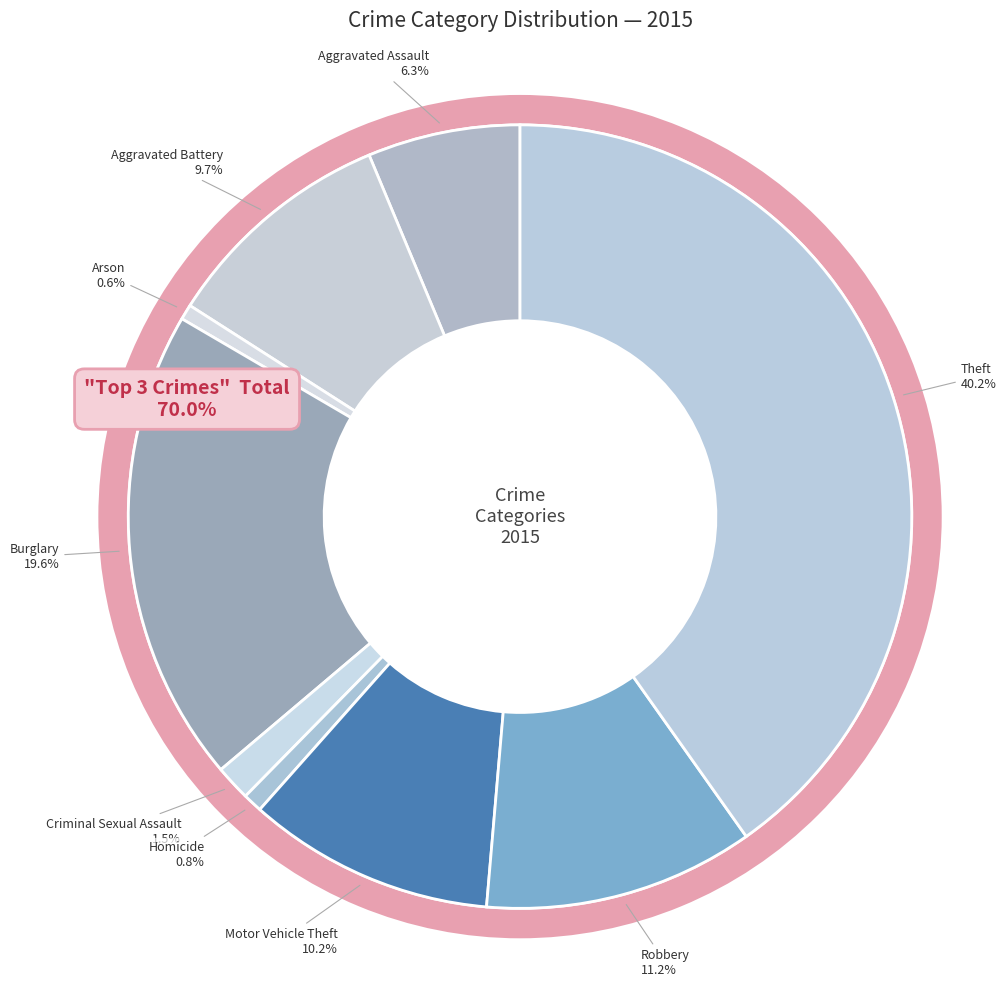

Approximately how many times larger is the value at Robbery compared to Burglary?

0.6